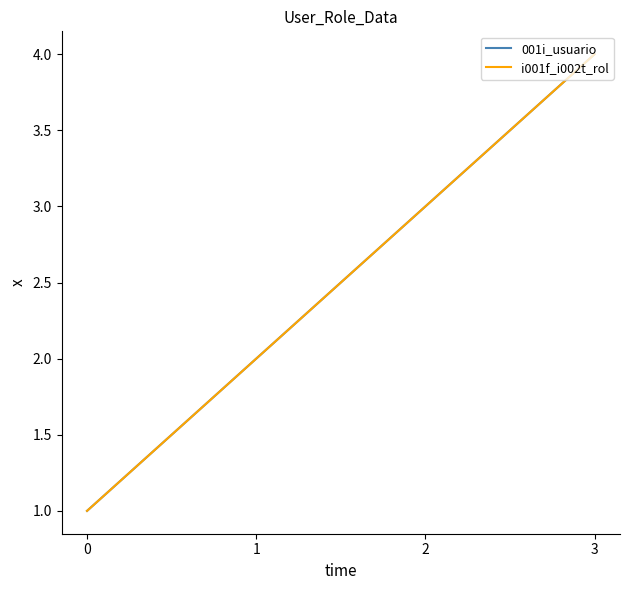

The value of 001i_usuario at 3 is 1. True or false?

False